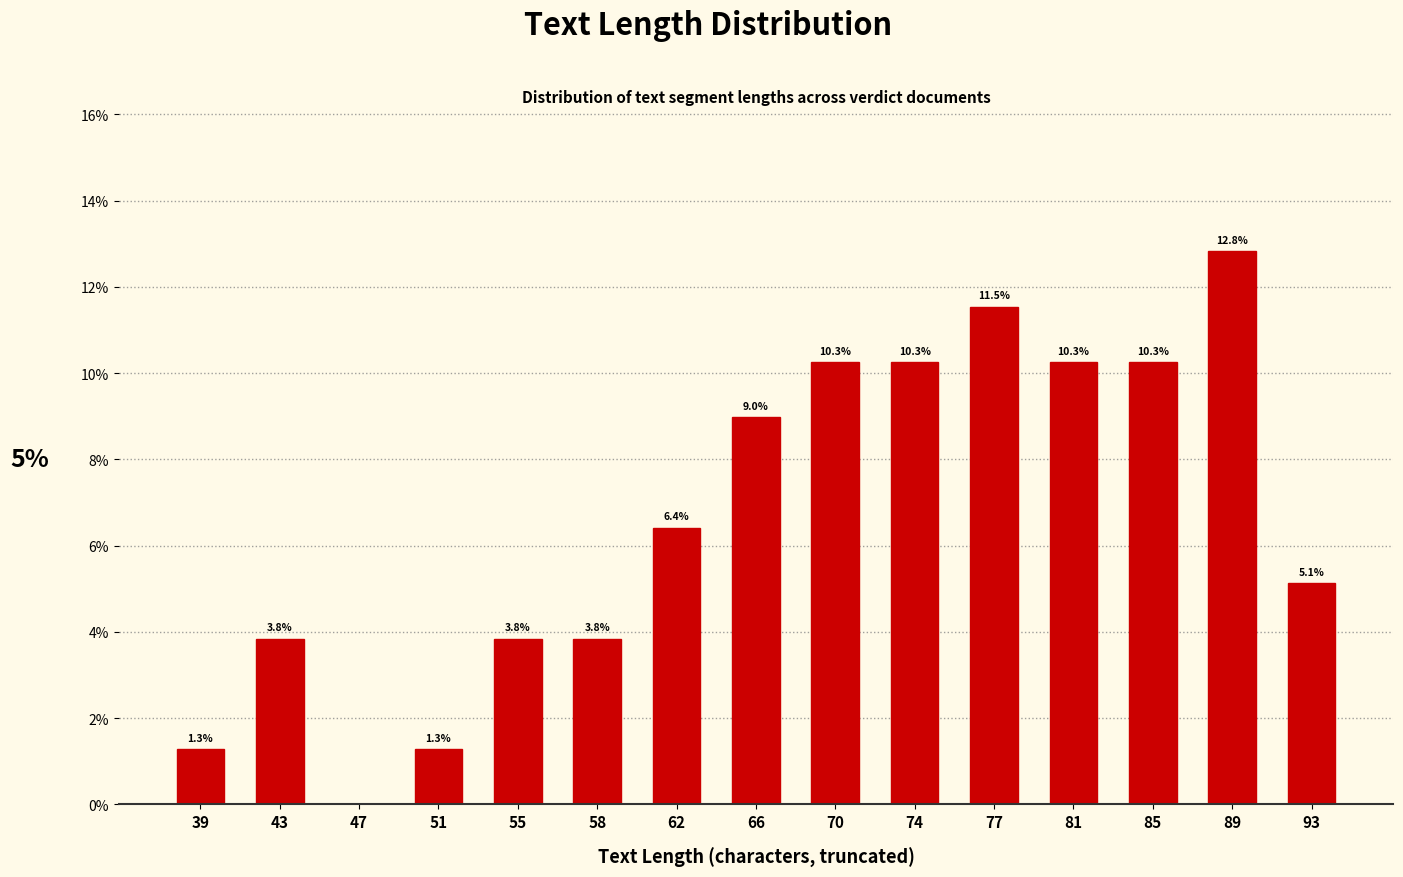

Reading left to right, what are all the values shown in this chart?

39=1.3	43=3.8	47=0.0	51=1.3	55=3.8	58=3.8	62=6.4	66=9.0	70=10.3	74=10.3	77=11.5	81=10.3	85=10.3	89=12.8	93=5.1